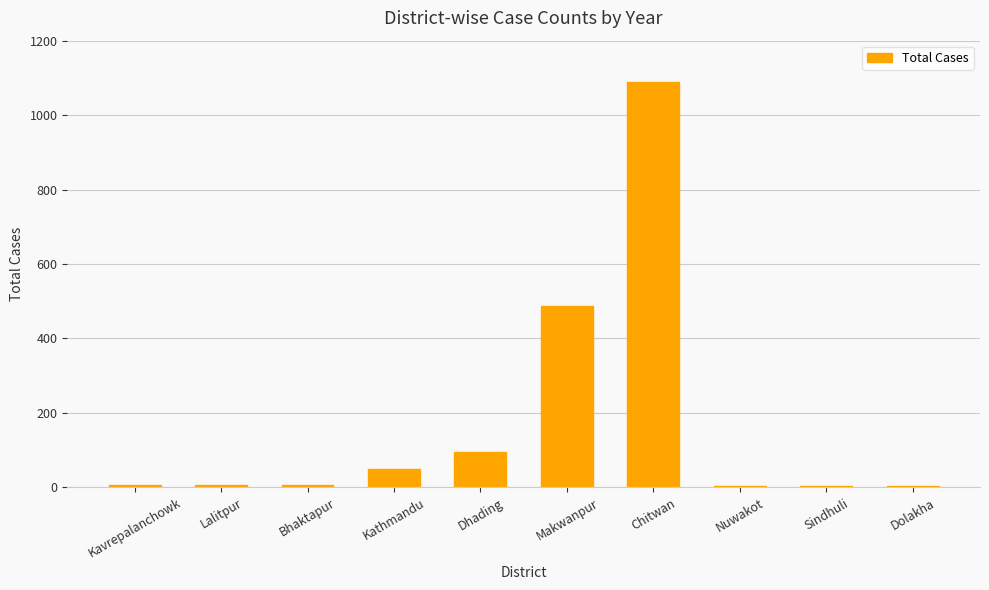

What is the change in value from Kavrepalanchowk to Dhading?

+88